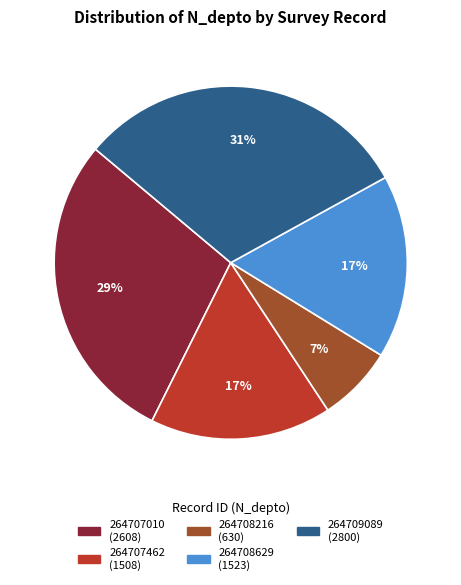

True or false: 264707462 accounts for 4% of the total.

False